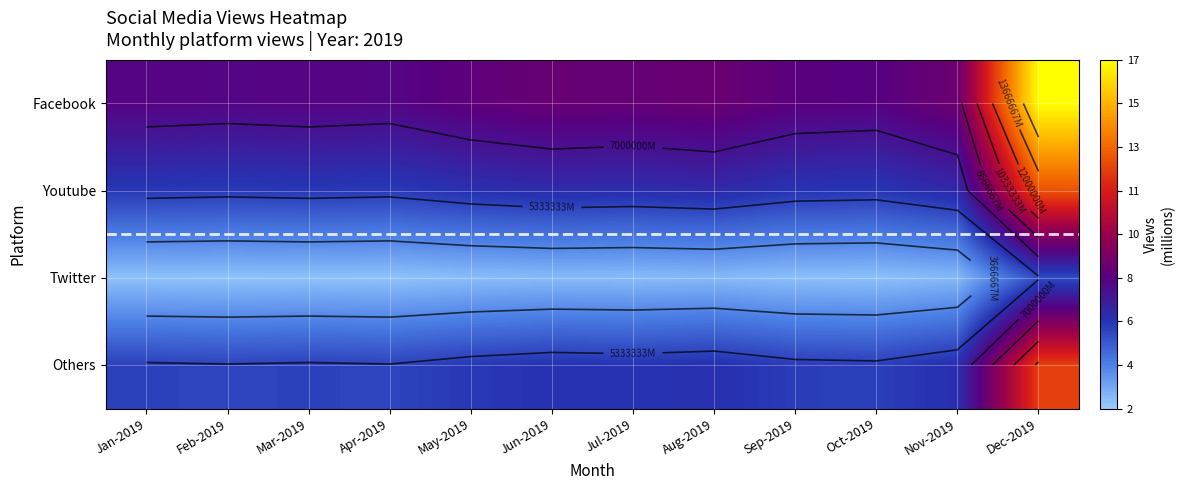

Rank the series at Apr-2019 from lowest to highest value.

Twitter, Others, Youtube, Facebook